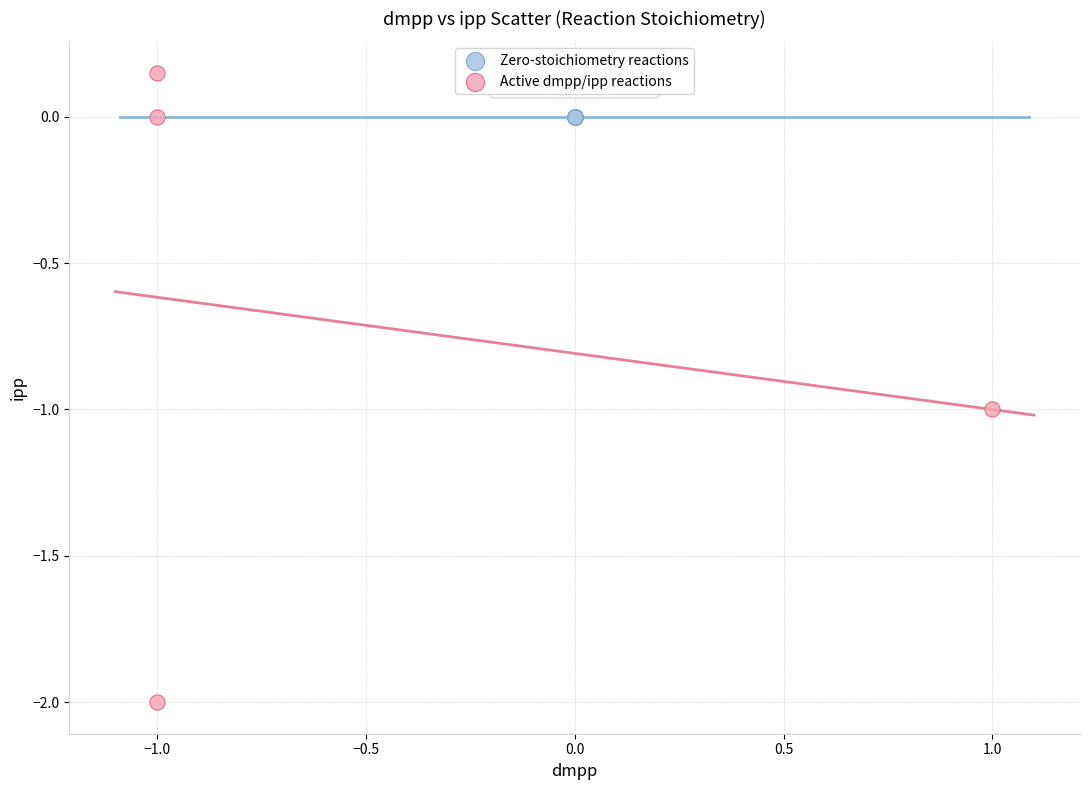

Which series reaches the maximum Y coordinate?

Active dmpp/ipp reactions